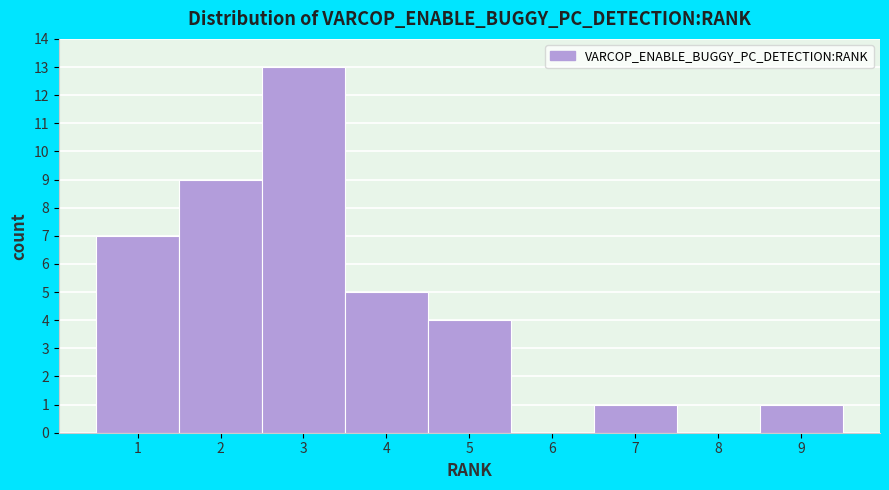

Reading left to right, list every bar in this chart as the range it spans on the x-axis followed by its height. The values are not printed on the chart, so give them approximately, as read against the axis.

0.5 to 1.5: 7
1.5 to 2.5: 9
2.5 to 3.5: 13
3.5 to 4.5: 5
4.5 to 5.5: 4
5.5 to 6.5: 0
6.5 to 7.5: 1
7.5 to 8.5: 0
8.5 to 9.5: 1